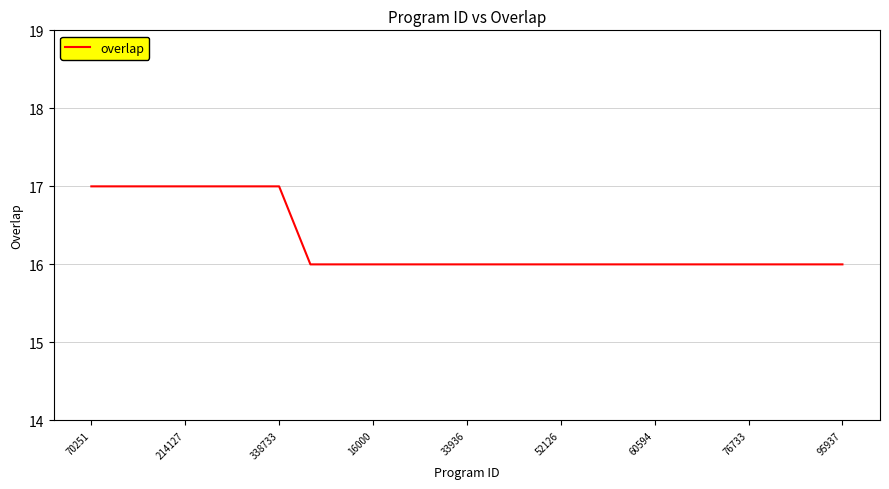

What is the smallest value displayed?

16